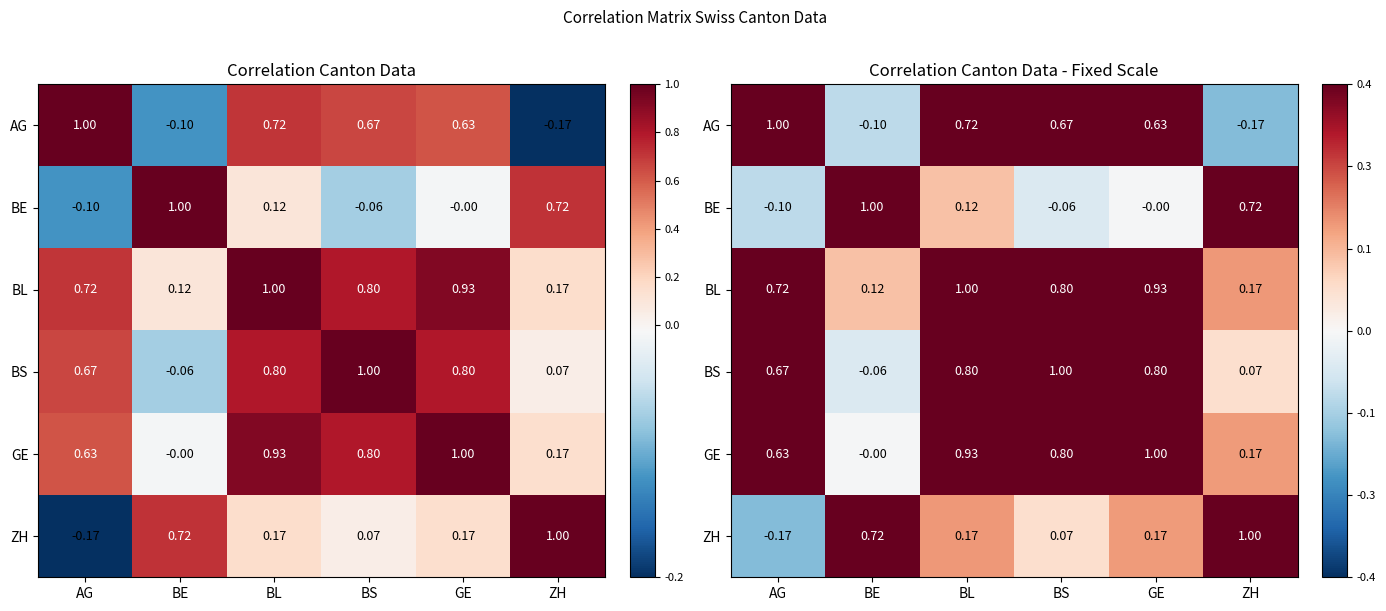

At which label is BL closest to 0?

BE